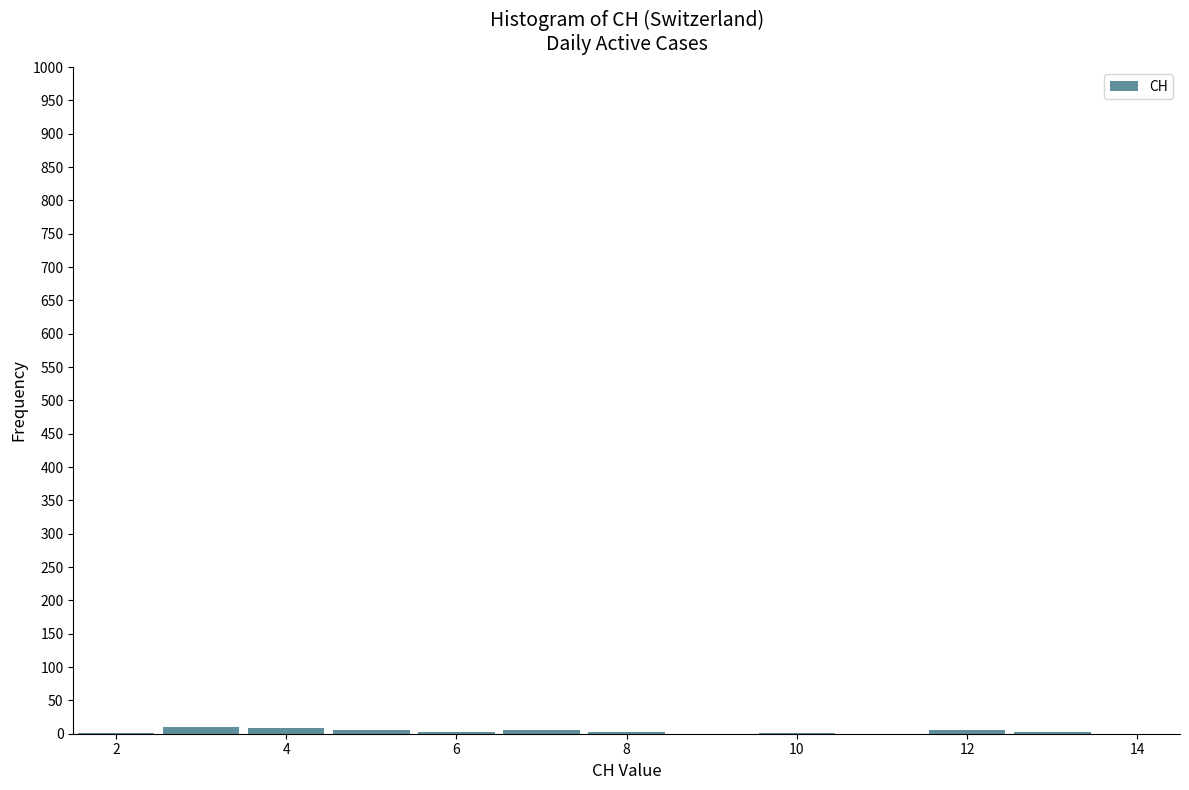

What is the height of the bar covering 3.5 to 4.5 on the x-axis? Neither the bar edges nor the heights are printed on the chart, so give them approximately, as read against the axes.

10